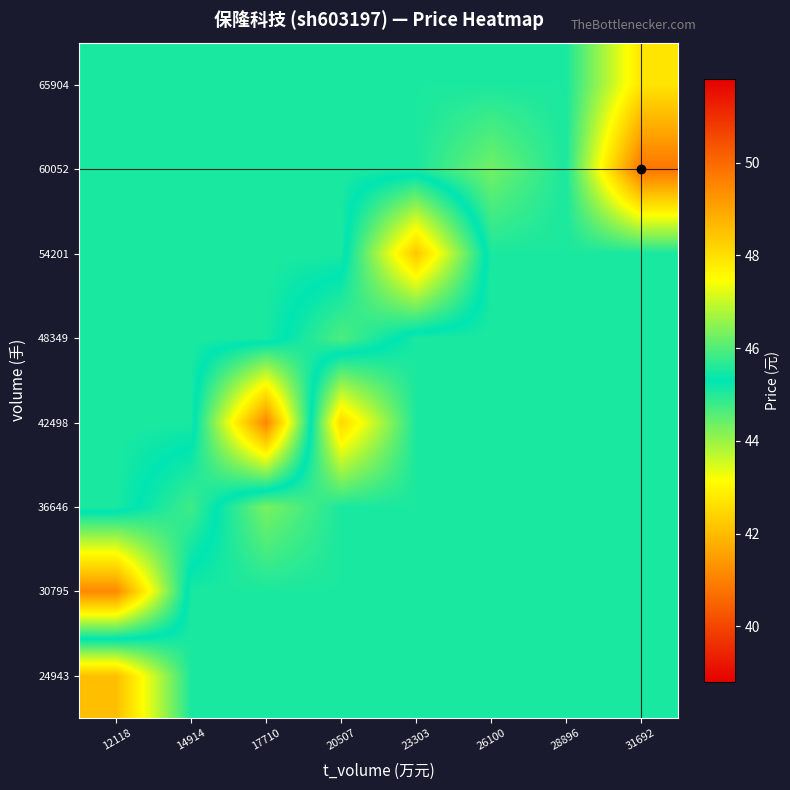

Reading right to left, what are all the values shown in this chart?

24943: 31692=45.5	28896=45.5	26100=45.5	23303=45.5	20507=45.5	17710=45.5	14914=45.5	12118=48.6
30795: 31692=45.5	28896=45.5	26100=45.5	23303=45.5	20507=45.5	17710=45.5	14914=45.5	12118=41.1
36646: 31692=45.5	28896=45.5	26100=45.5	23303=45.5	20507=45.5	17710=46.3	14914=44.8	12118=45.5
42498: 31692=45.5	28896=45.5	26100=45.5	23303=45.5	20507=48.1	17710=41.1	14914=45.5	12118=45.5
48349: 31692=45.5	28896=45.5	26100=45.5	23303=45.5	20507=44.6	17710=45.5	14914=45.5	12118=45.5
54201: 31692=45.5	28896=45.5	26100=45.5	23303=42.2	20507=45.5	17710=45.5	14914=45.5	12118=45.5
60052: 31692=49.8	28896=45.5	26100=46.3	23303=45.5	20507=45.5	17710=45.5	14914=45.5	12118=45.5
65904: 31692=47.9	28896=45.5	26100=45.5	23303=45.5	20507=45.5	17710=45.5	14914=45.5	12118=45.5